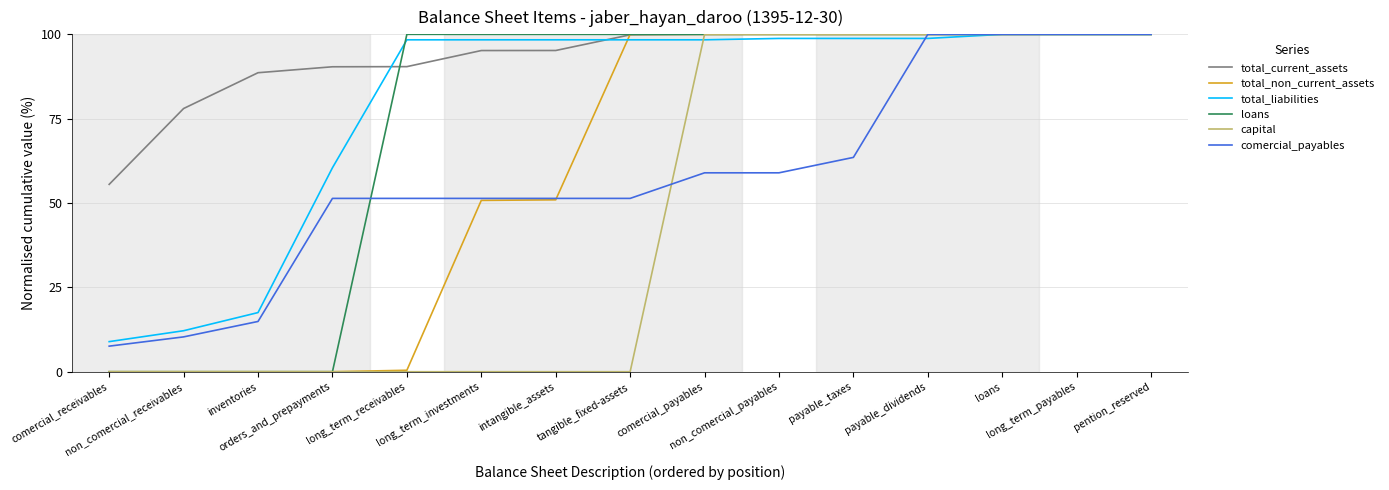

What is the greatest value displayed?

100.0